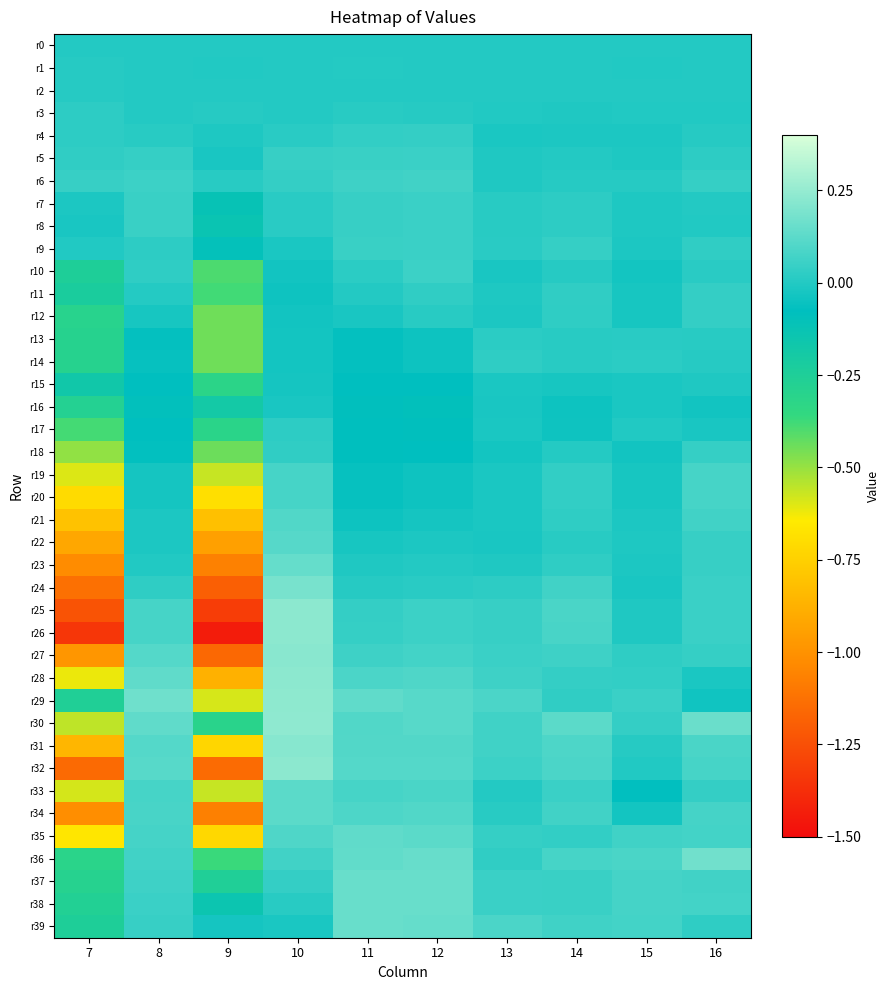

Which series changed the most between 14 and 16?

r36